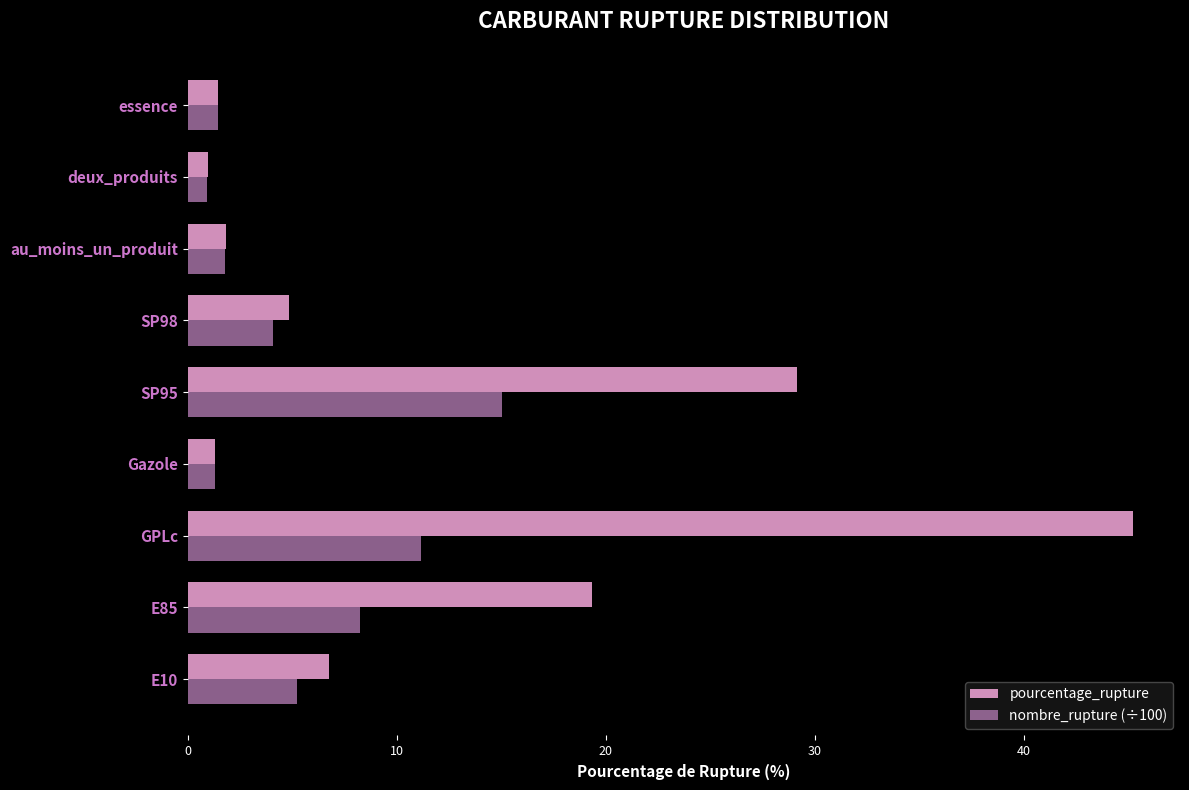

How many data points in pourcentage_rupture are less than 4?

4